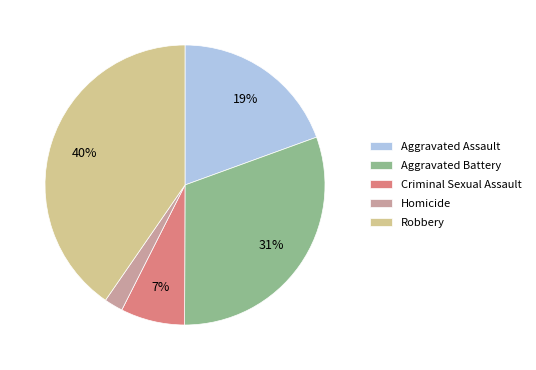

What percentage is the Aggravated Battery slice, to the nearest percent?

31%